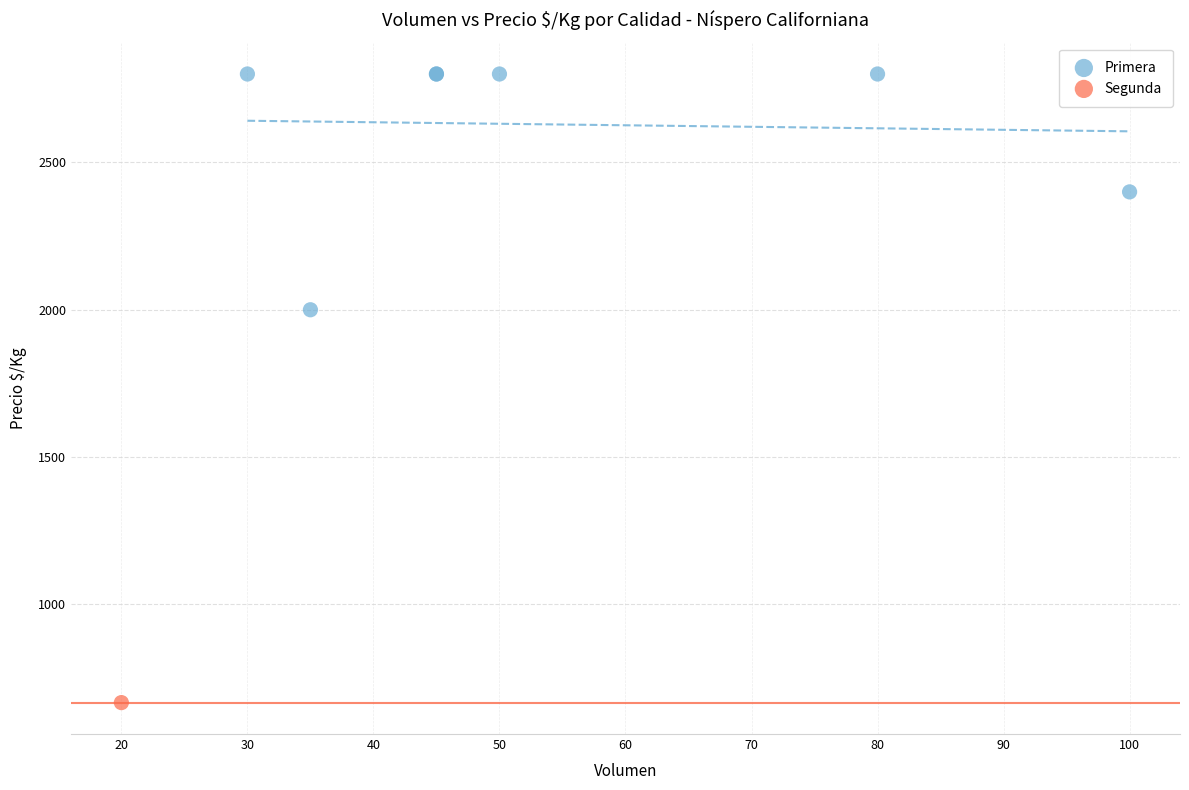

What are all the series names shown in the legend?

Primera, Segunda